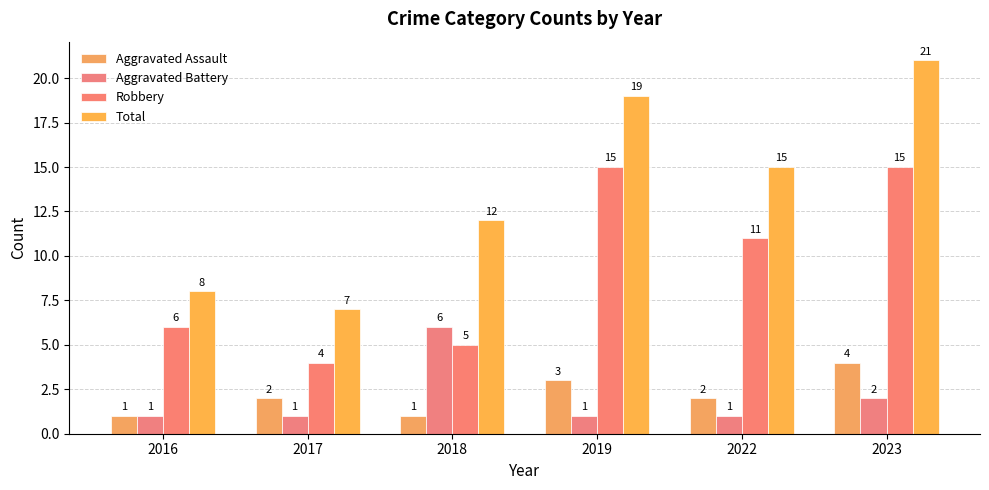

Rank the series by their maximum value, from lowest to highest.

Aggravated Assault, Aggravated Battery, Robbery, Total